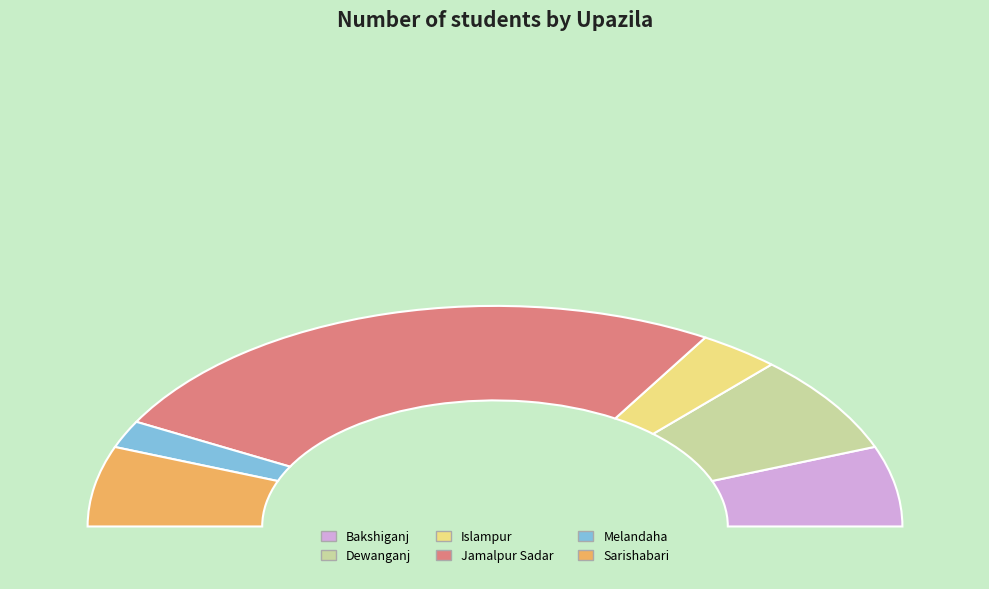

To the nearest percent, what is the combined percentage of Islampur and Dewanganj?

21%